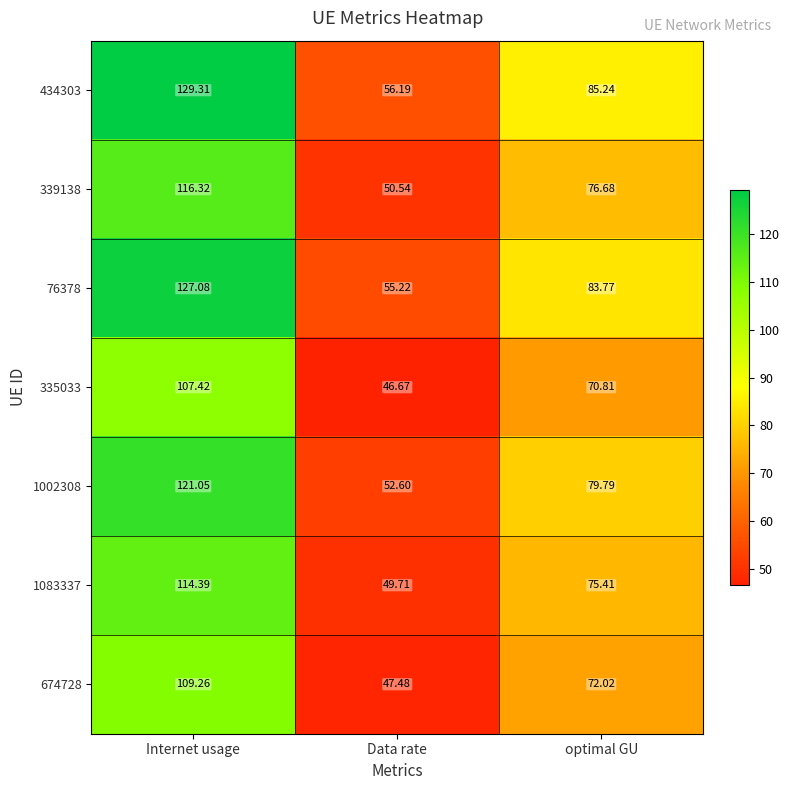

Which category has the highest value across all series?

Internet usage